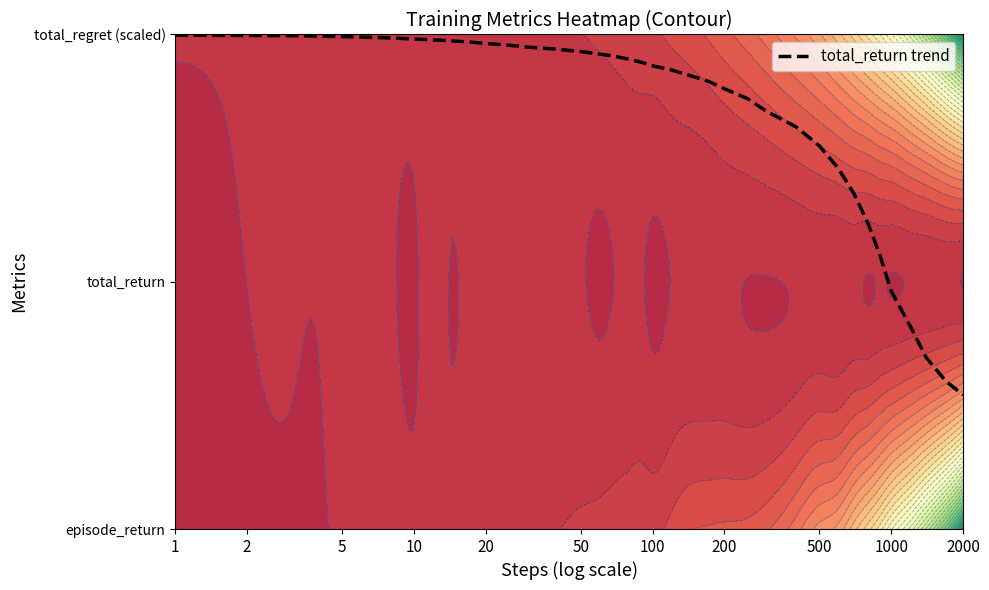

Where is the data nearest to the value 1?

1000